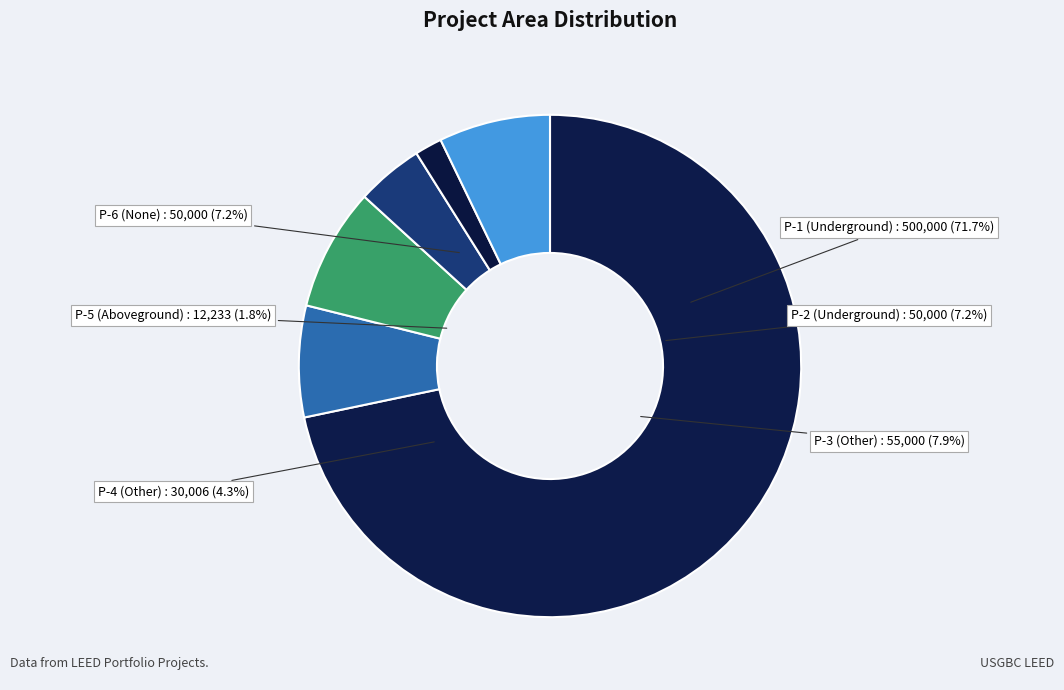

To the nearest percent, what is the combined percentage of Portfolio Con Building Aboveground P-5 and Portfolio Con Building Other P-3?

10%